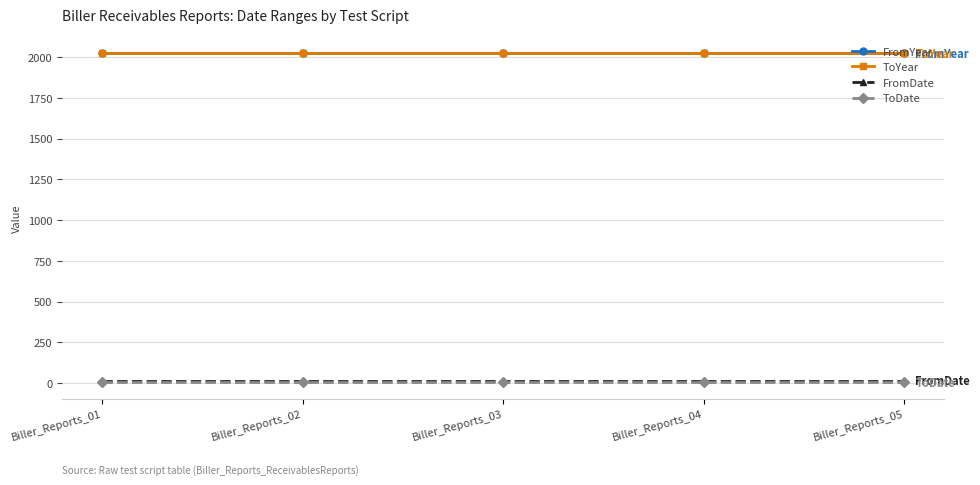

Reading left to right, transcribe all the data shown in this chart.

FromYear: Biller_Reports_01=2022	Biller_Reports_02=2022	Biller_Reports_03=2022	Biller_Reports_04=2022	Biller_Reports_05=2022
ToYear: Biller_Reports_01=2023	Biller_Reports_02=2023	Biller_Reports_03=2023	Biller_Reports_04=2023	Biller_Reports_05=2023
FromDate: Biller_Reports_01=14	Biller_Reports_02=14	Biller_Reports_03=14	Biller_Reports_04=14	Biller_Reports_05=14
ToDate: Biller_Reports_01=4	Biller_Reports_02=4	Biller_Reports_03=4	Biller_Reports_04=4	Biller_Reports_05=4